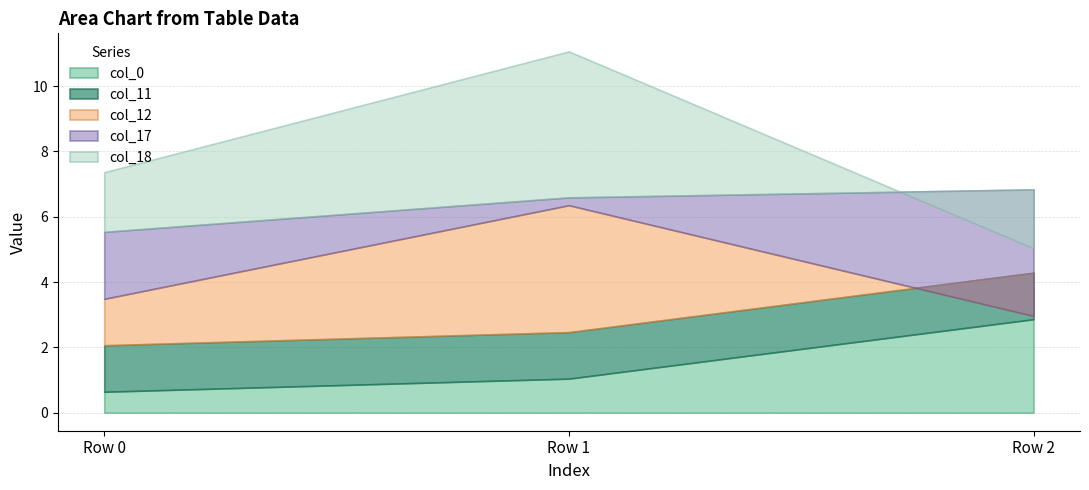

At which label is col_11 closest to 1?

Row 0